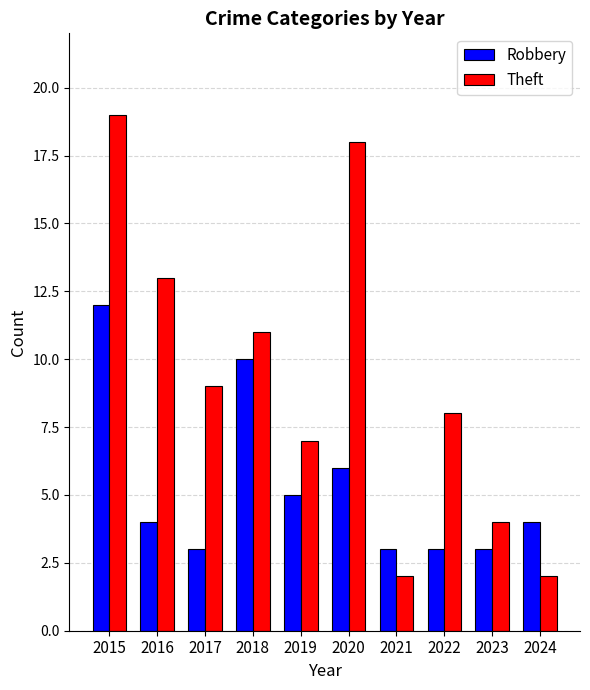

What is the highest value of the Theft series?

19